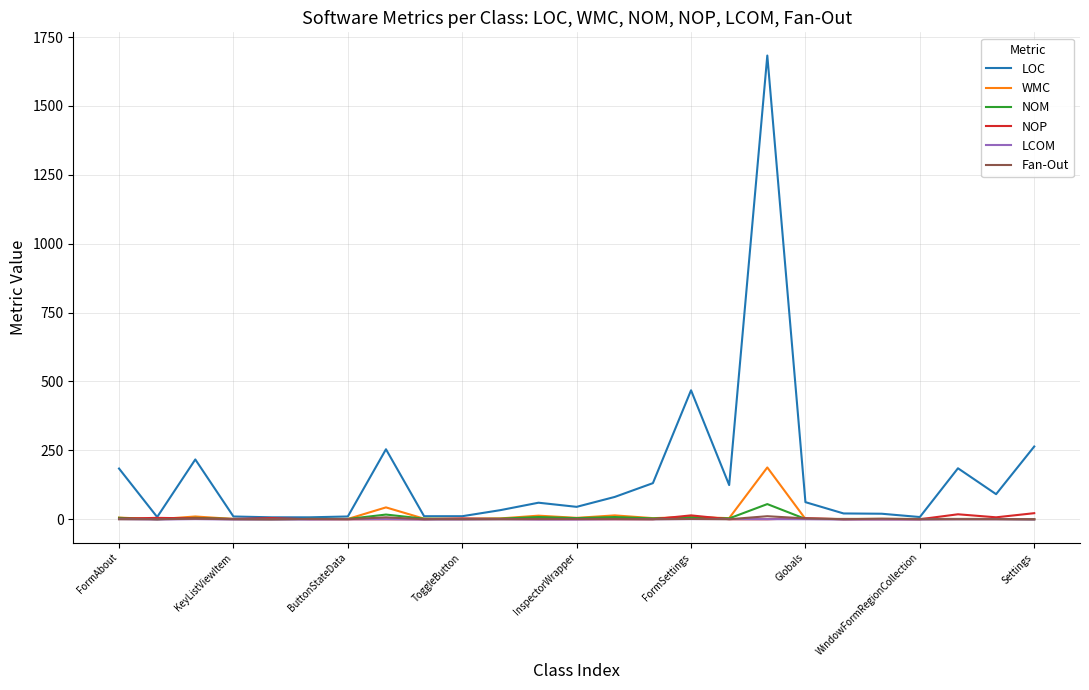

What are all the series names shown in the legend?

LOC, WMC, NOM, NOP, LCOM, Fan-Out